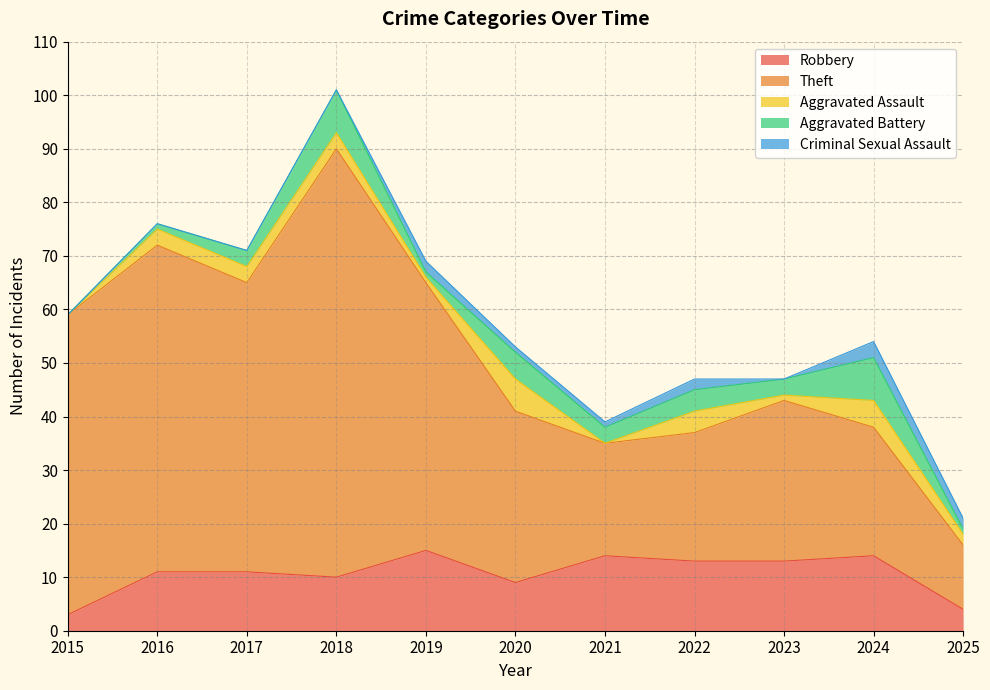

Reading left to right, extract all data points from this chart.

Robbery: 3	11	11	10	15	9	14	13	13	14	4
Theft: 56	61	54	80	50	32	21	24	30	24	12
Aggravated Assault: 0	3	3	3	1	6	0	4	1	5	2
Aggravated Battery: 0	1	3	8	1	5	3	4	3	8	1
Criminal Sexual Assault: 0	0	0	0	2	1	1	2	0	3	2